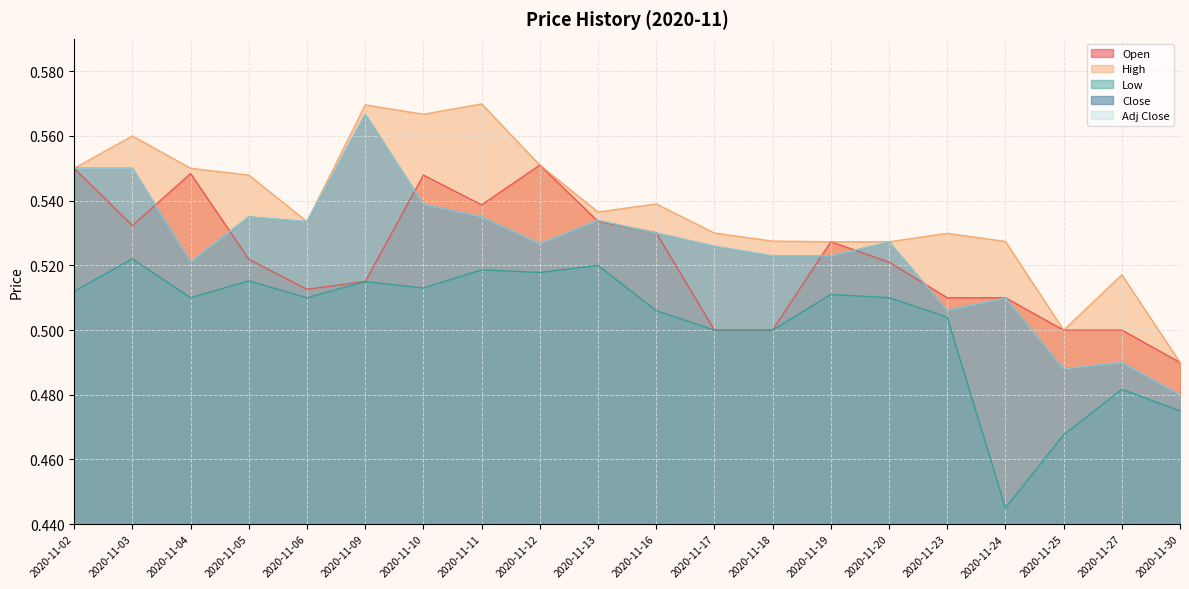

What is the smallest value displayed?

0.4